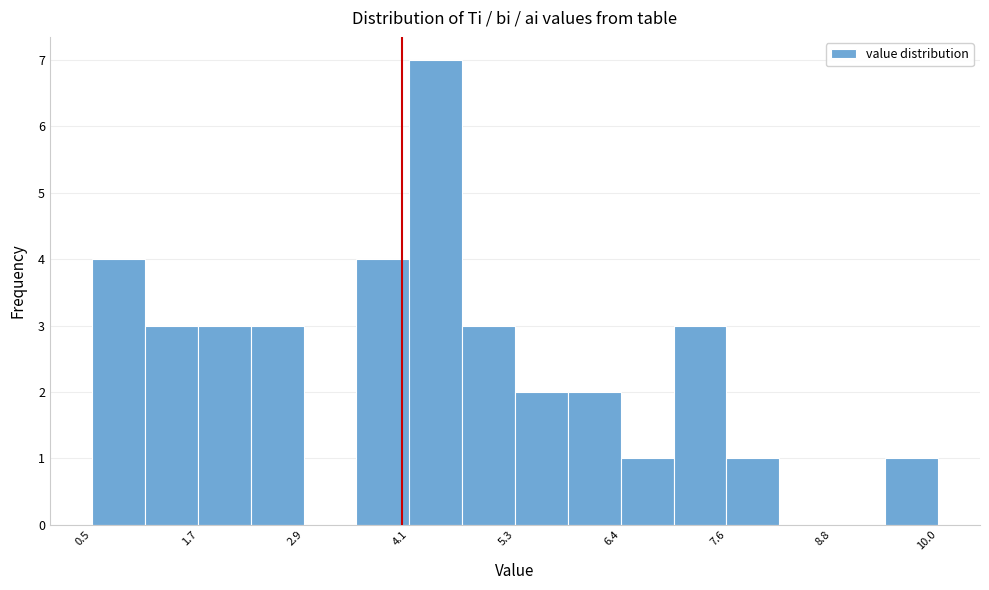

Read against the x-axis, roughly where is the centre of the tallest bar?

4.4